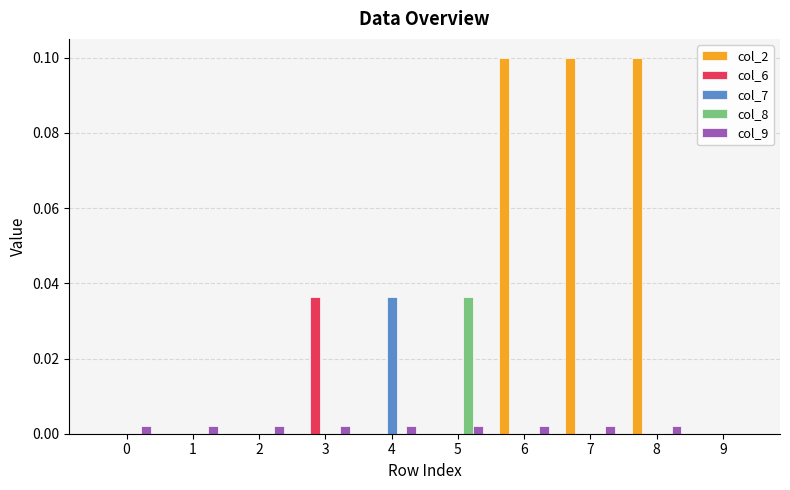

How many distinct data groups are displayed?

5